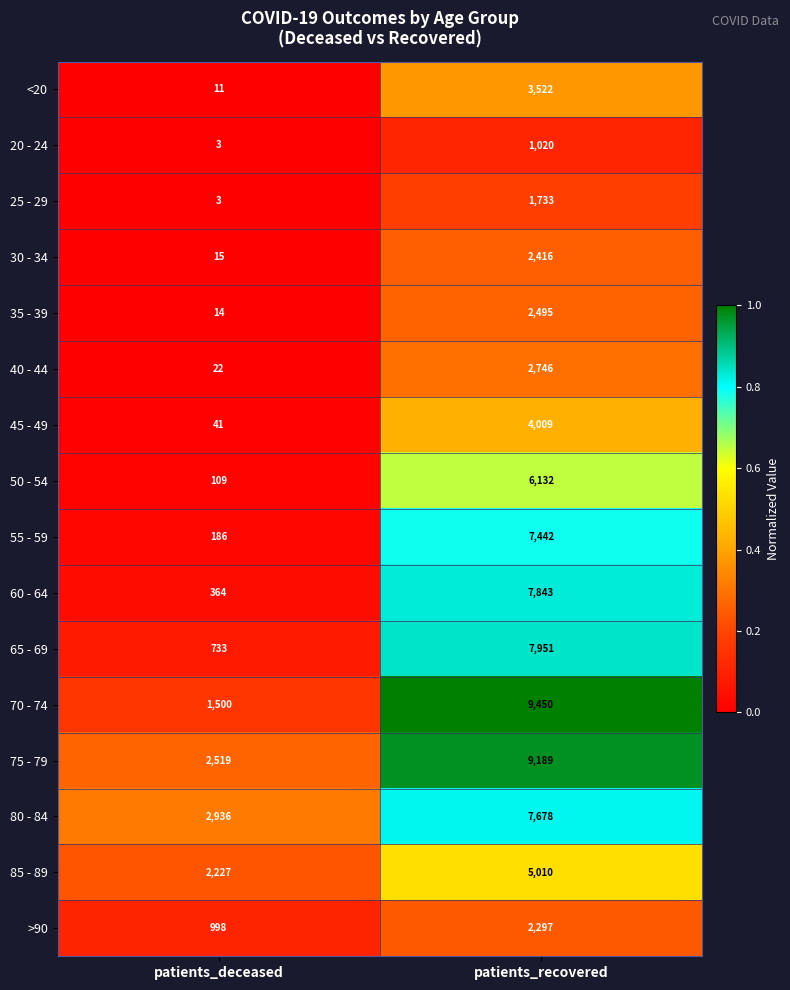

What is the spread (max minus min) of values at patients_recovered?

8430